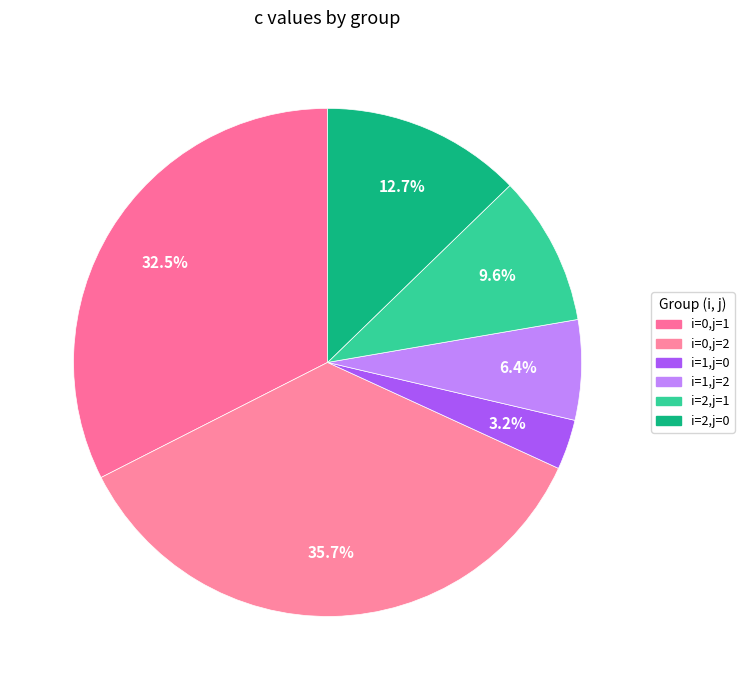

What is the ratio of the value at i=2,j=1 to the value at i=2,j=0?

0.8